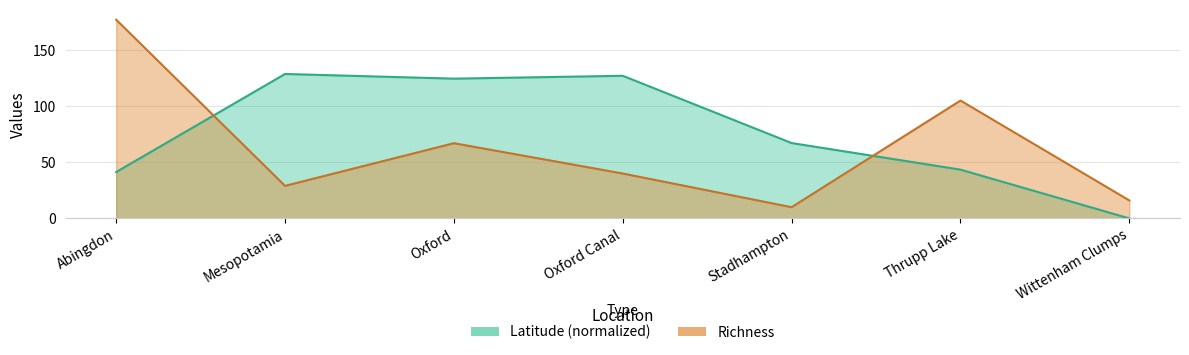

How many series are shown in this chart?

2